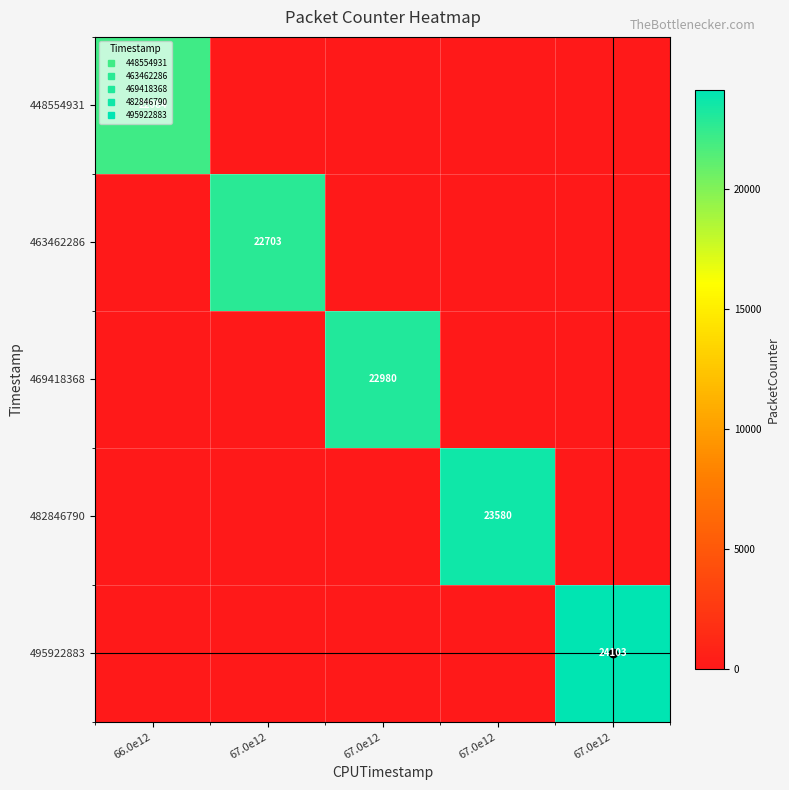

Between 67.0e12 and 67.0e12, which is larger?

67.0e12